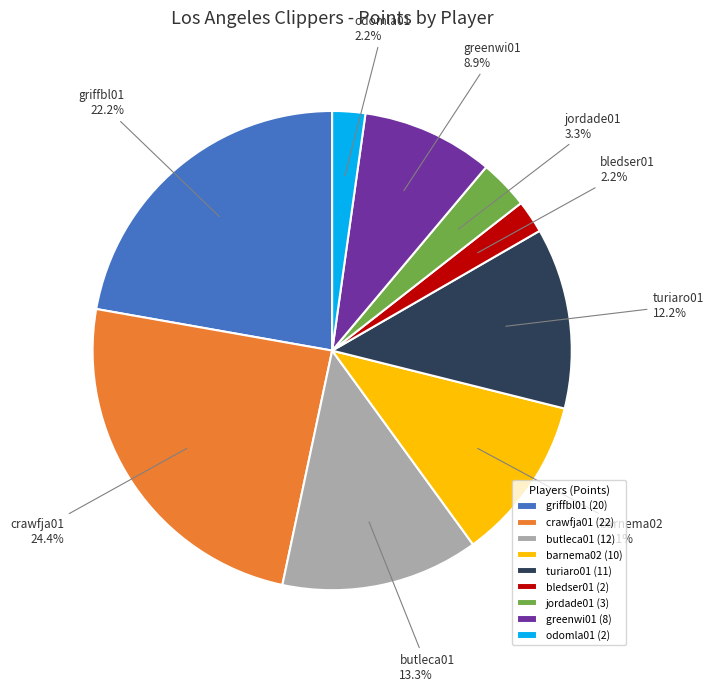

What portion of the pie excludes barnema02?

88.9%